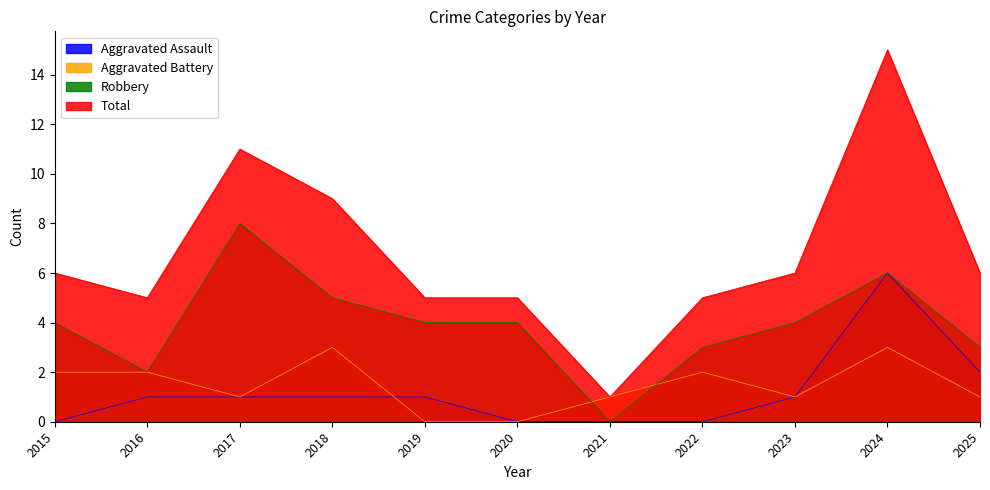

True or false: Robbery and Aggravated Assault cross at least once.

False